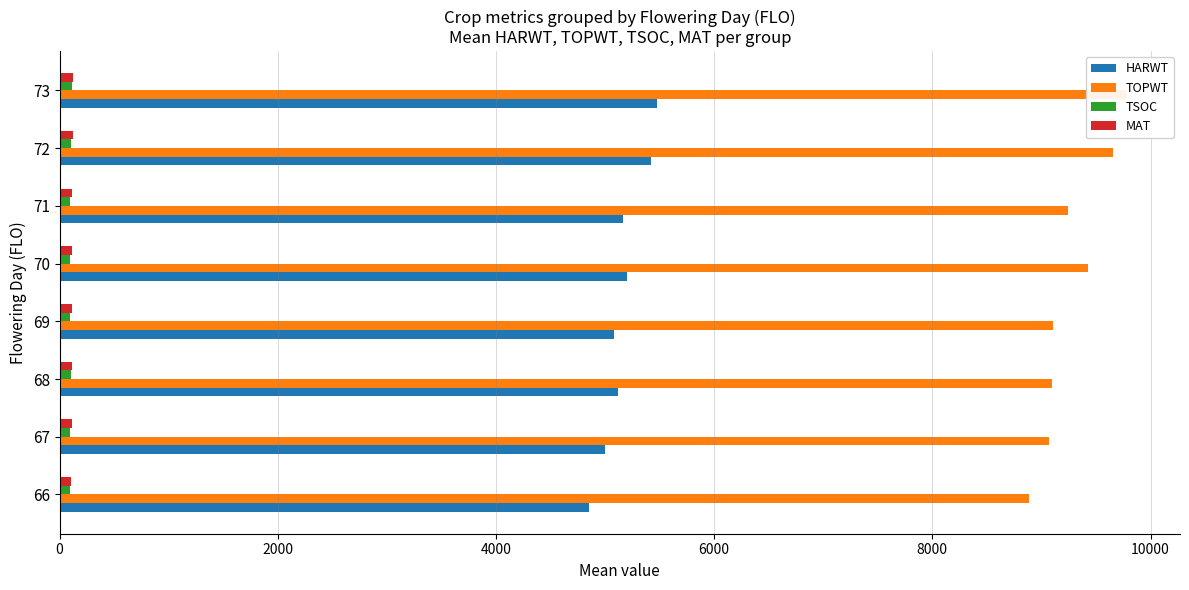

List the series in order of their peak value, lowest first.

TSOC, MAT, HARWT, TOPWT